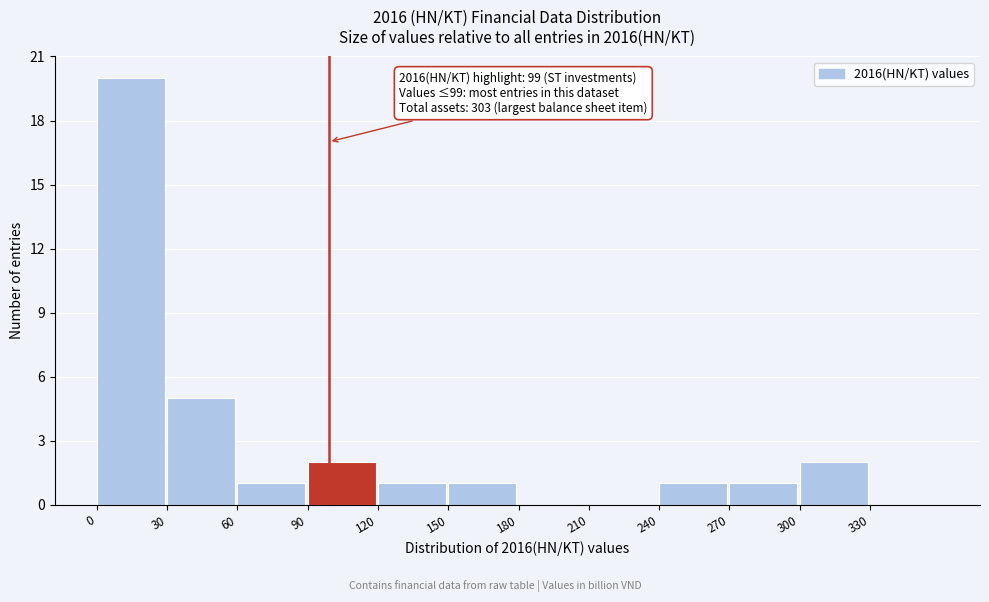

Over which range of the x-axis is the bar tallest?

0 to 30